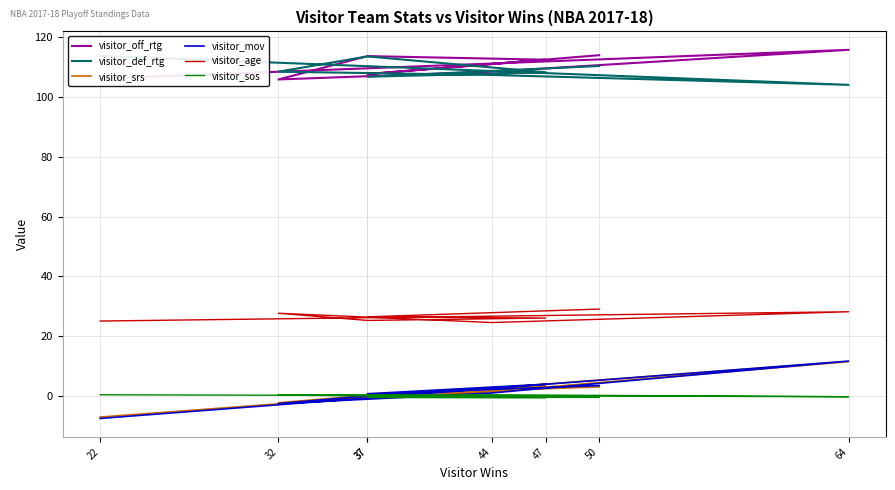

At which label is visitor_def_rtg closest to 108?

47